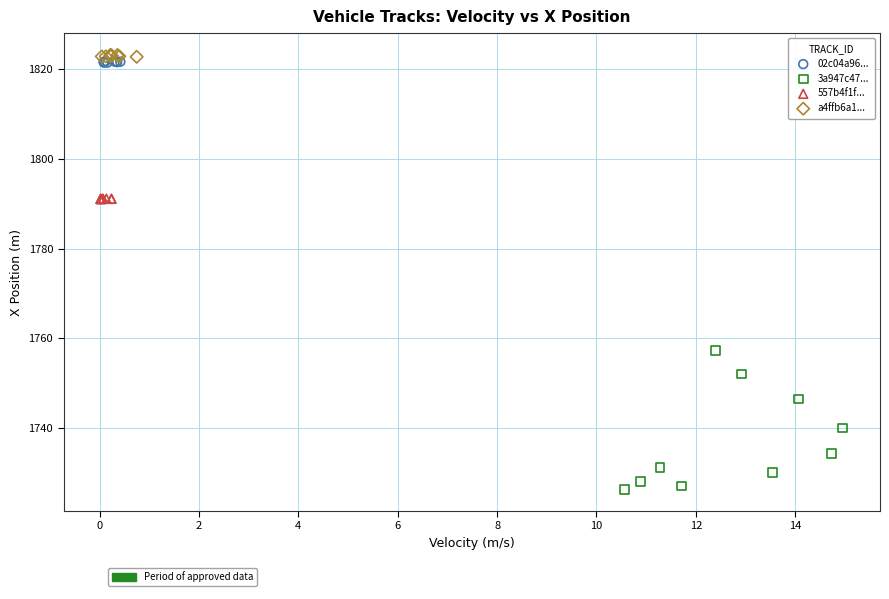

Which series contains the lowest Y value?

3a947c47...